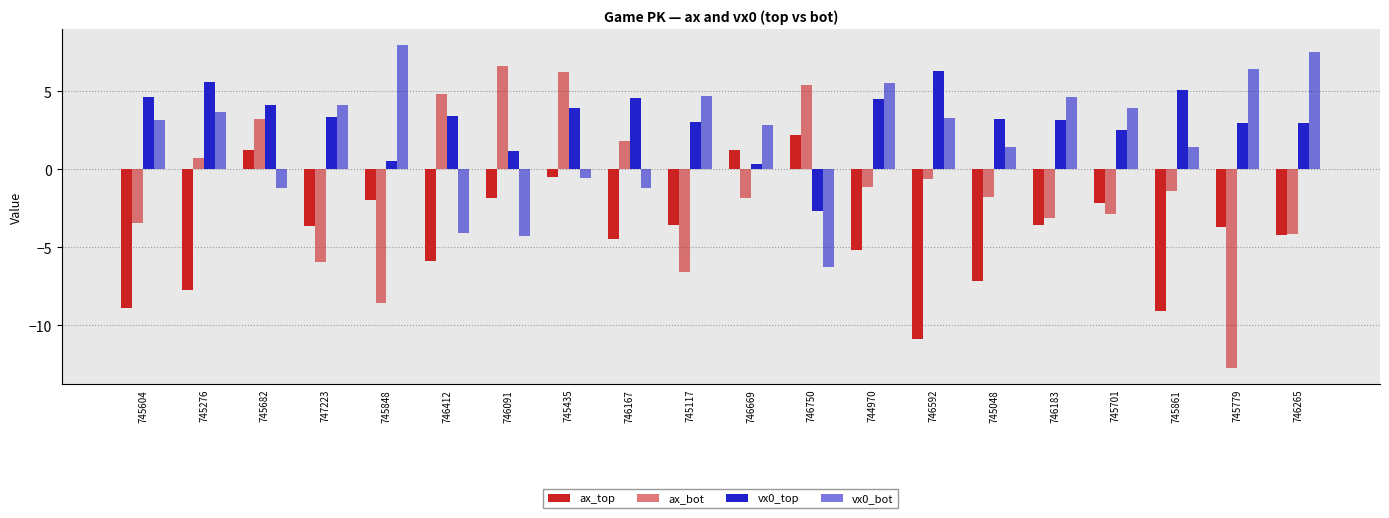

How many data points in ax_bot are above -1?

8